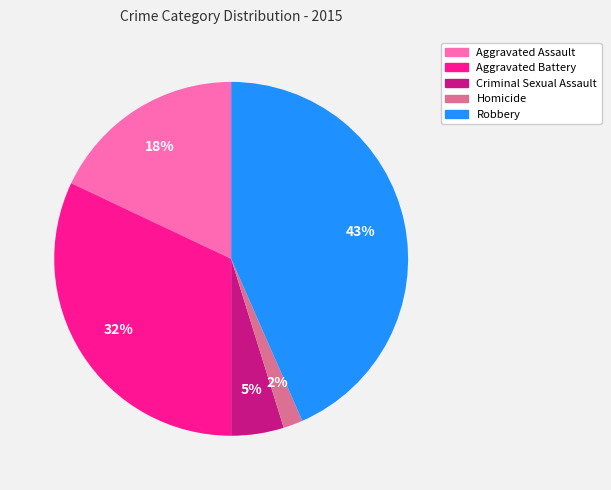

To the nearest percent, what percentage of the pie is Aggravated Battery?

32%